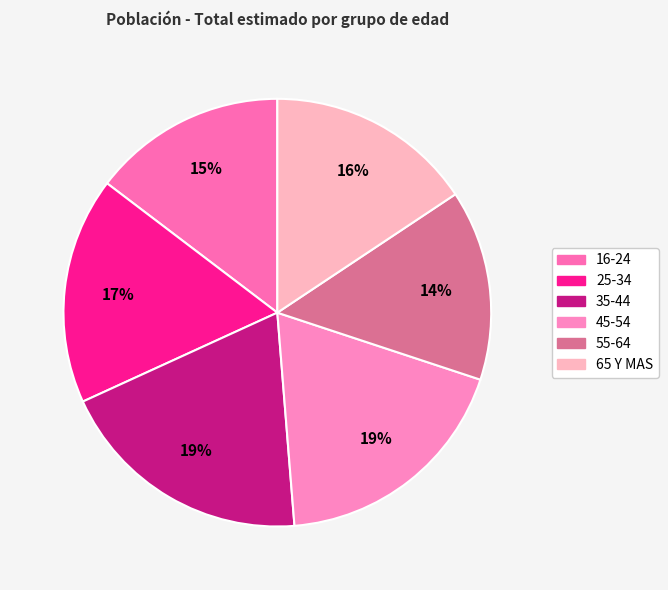

True or false: 16-24 accounts for 4% of the total.

False